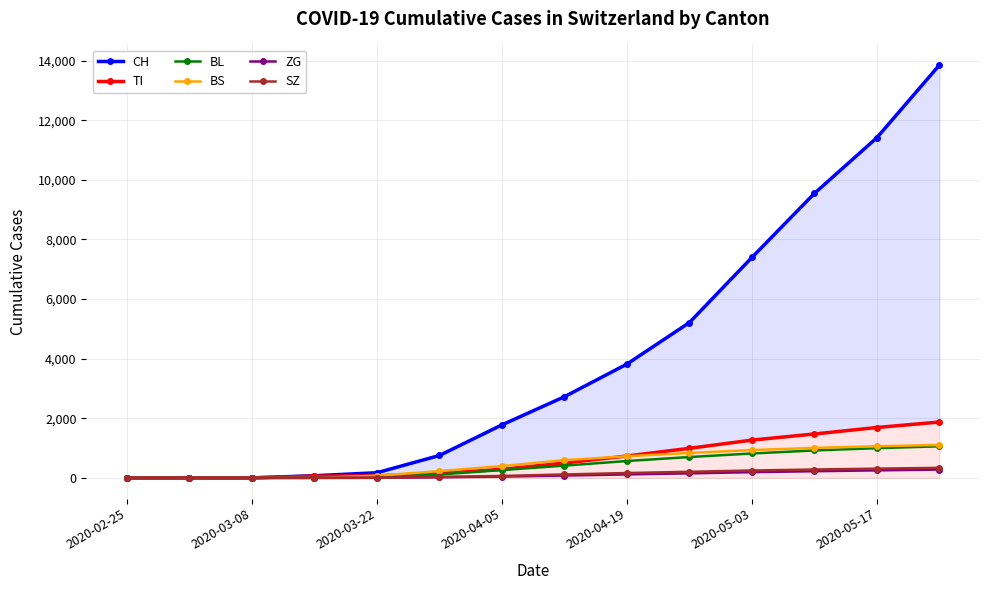

At which category is the sum across all series the highest?

13